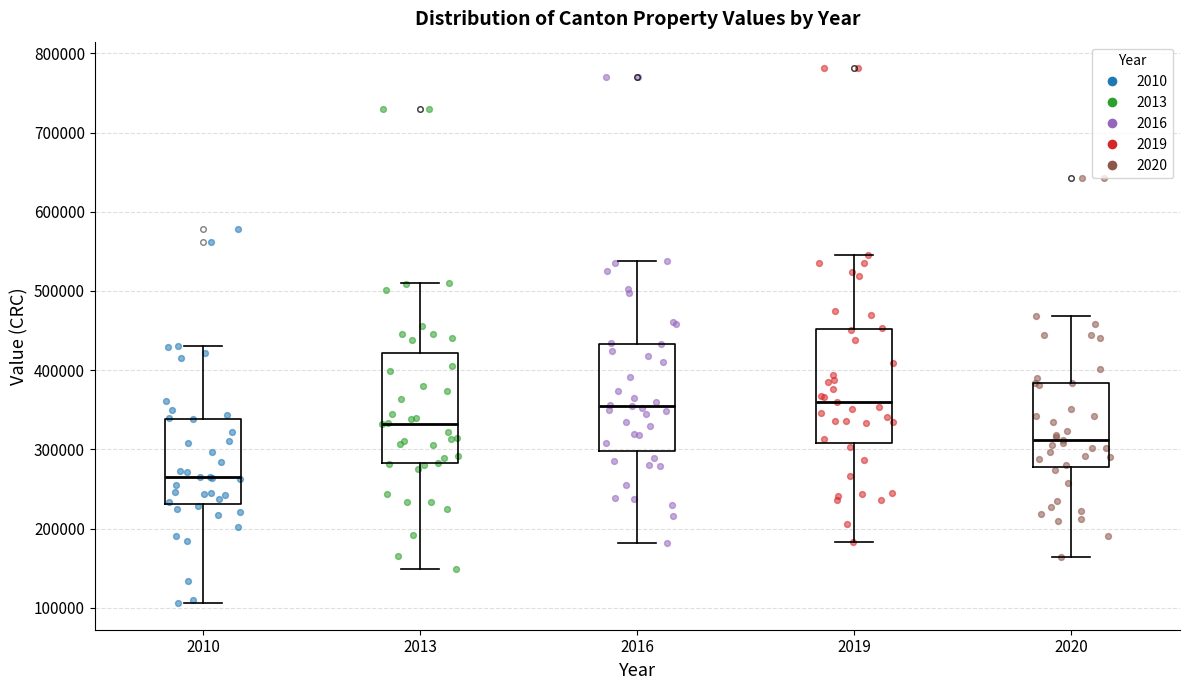

Reading left to right, transcribe this box plot: for each box, give where its median line is, the range the box spans, and where its two whiskers end, as read against the y-axis. The values are not printed on the chart, so give them approximately, as read against the axis.

2010: median 260000, box 230000 to 340000, whiskers 110000 to 430000
2013: median 330000, box 280000 to 420000, whiskers 150000 to 510000
2016: median 360000, box 300000 to 430000, whiskers 180000 to 540000
2019: median 360000, box 310000 to 450000, whiskers 180000 to 550000
2020: median 310000, box 280000 to 380000, whiskers 160000 to 470000